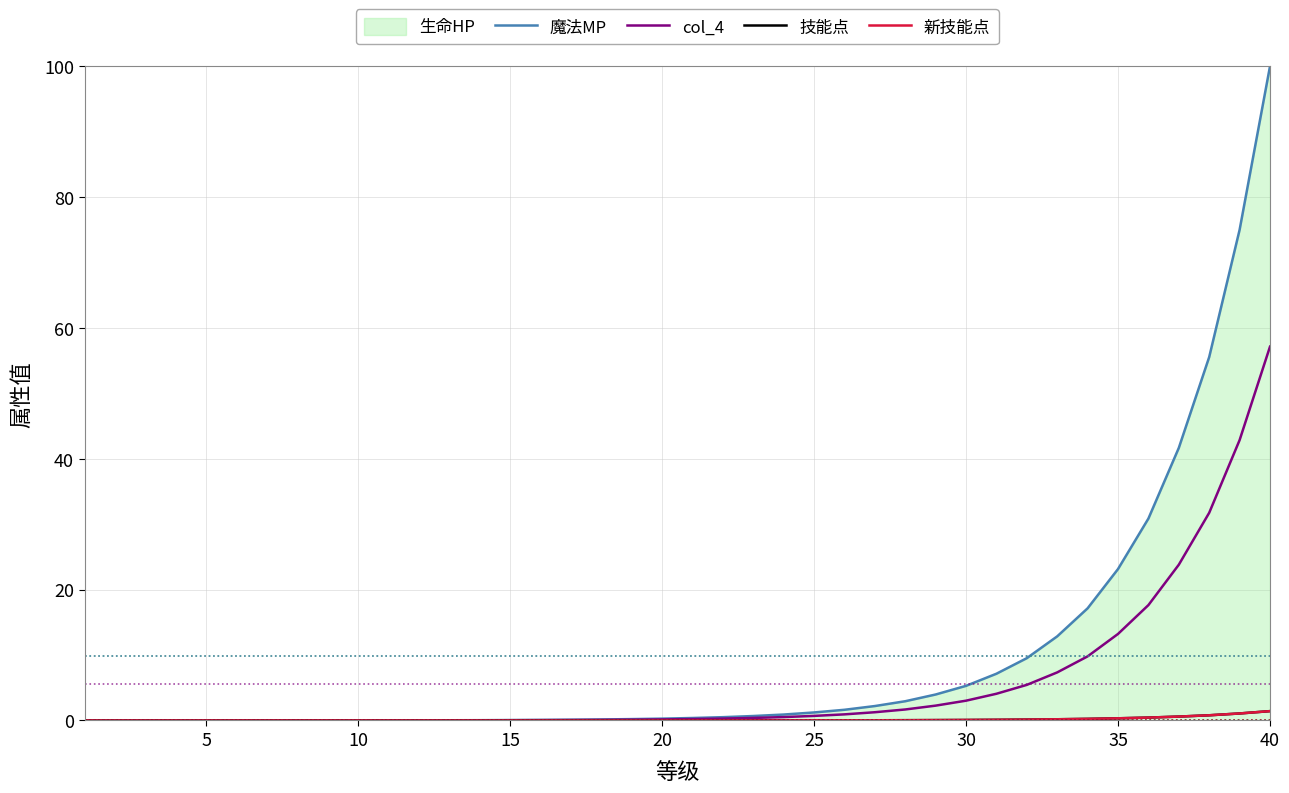

The value of 技能点 at 35 is 0.3. True or false?

True